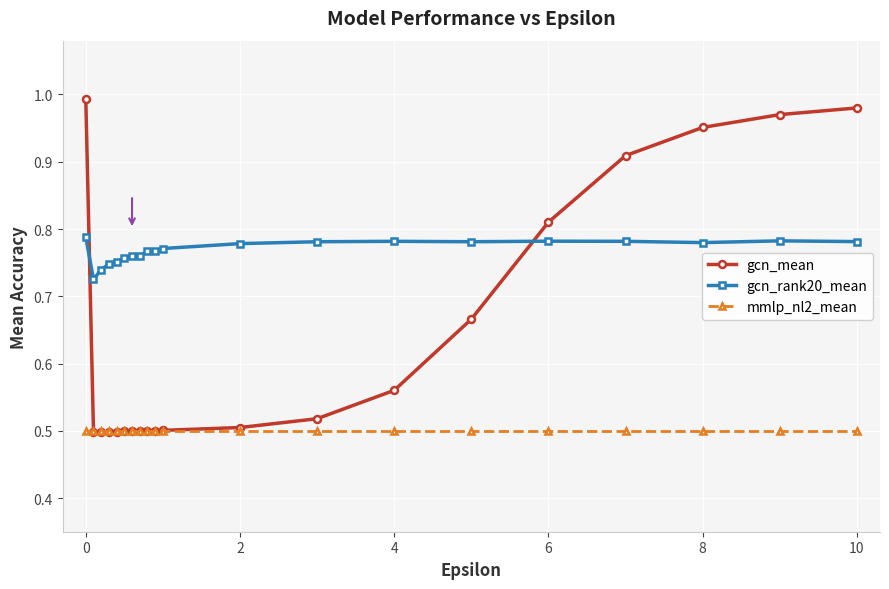

Which series has the largest total across all categories?

gcn_rank20_mean